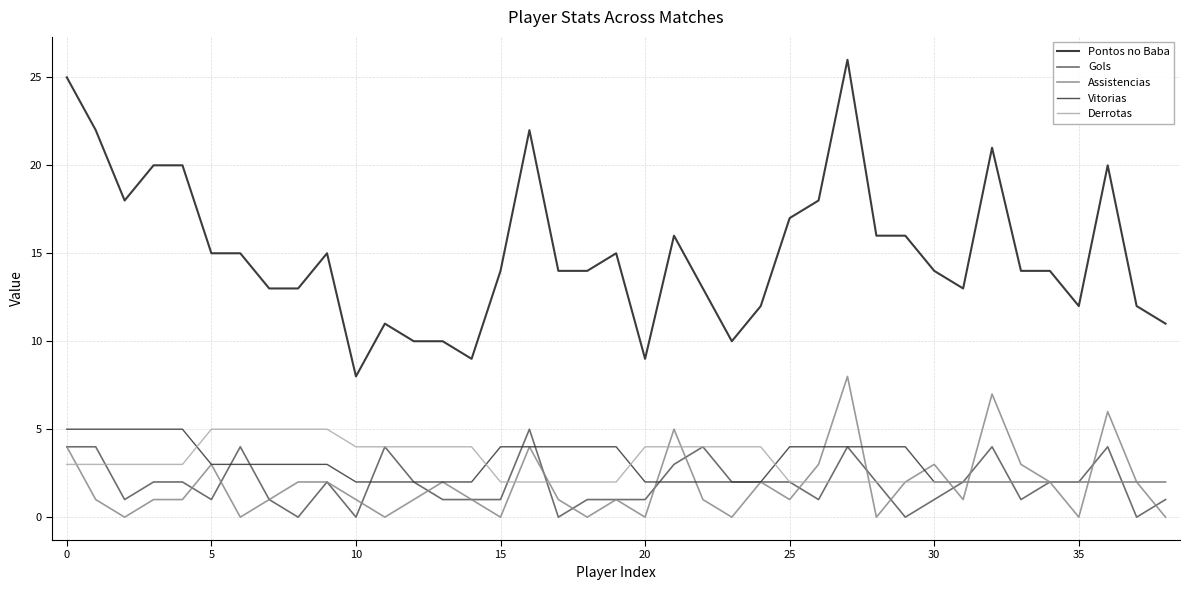

Which series has the largest range (max minus min)?

Pontos no Baba